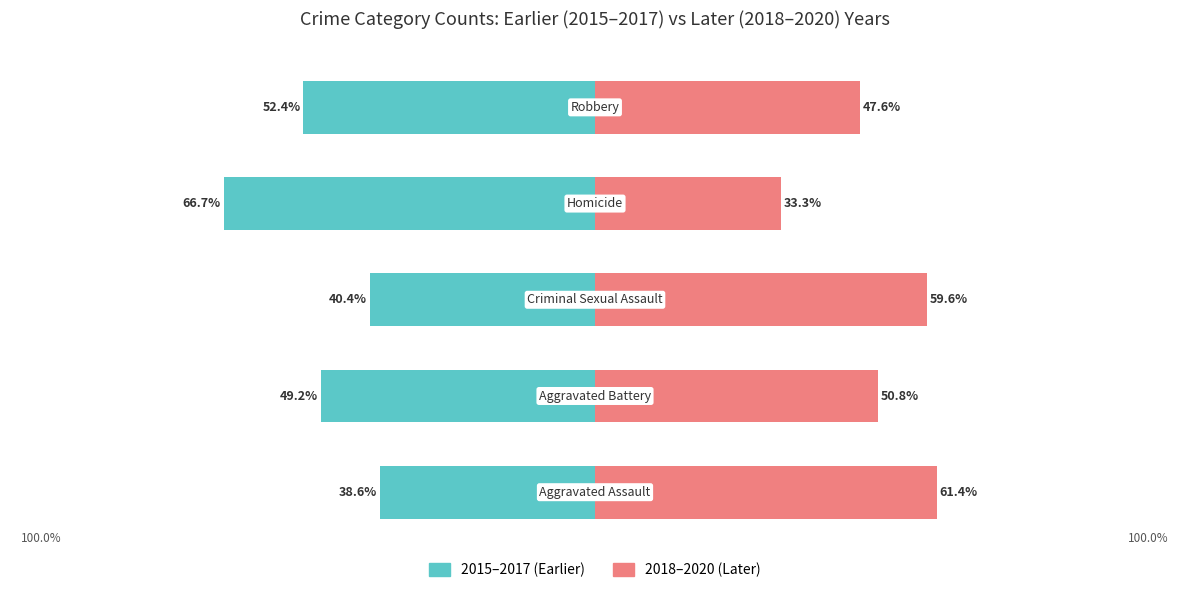

What is the value of the 2018–2020 (Later) bar at the 5th from the left?

47.6